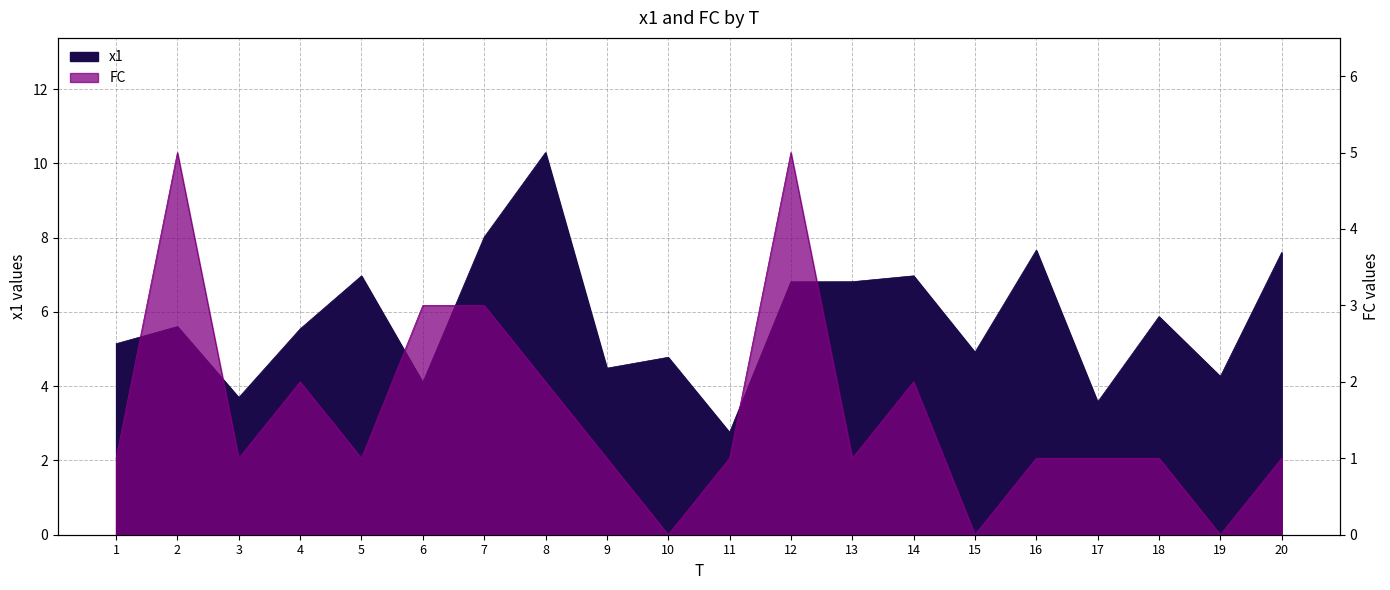

True or false: FC and x1 cross at least once.

False